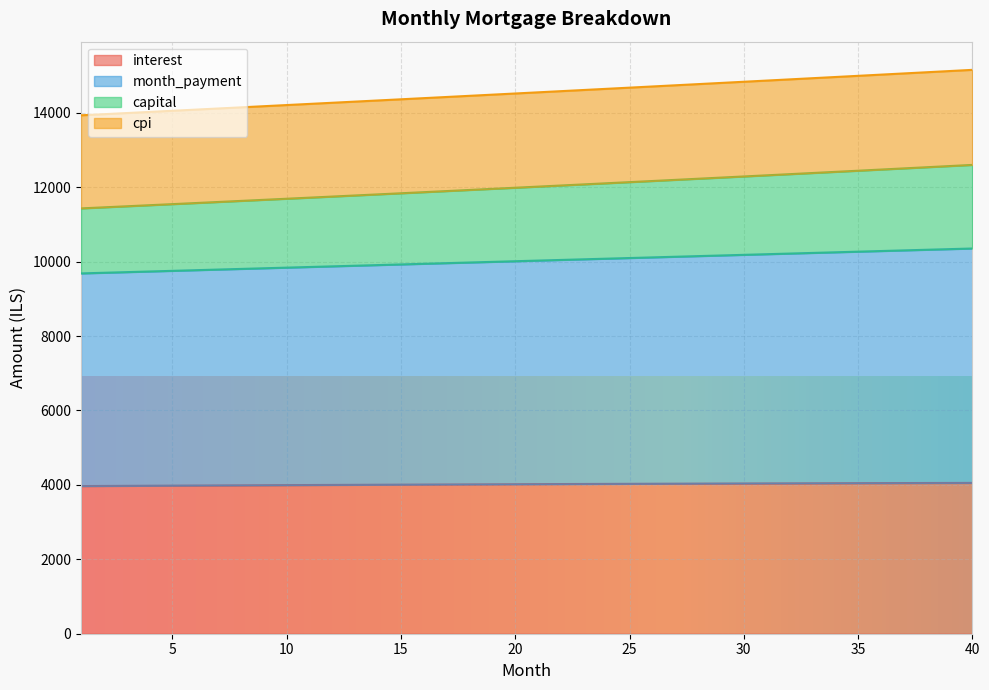

Does the chart display data point markers on the line(s)?

No